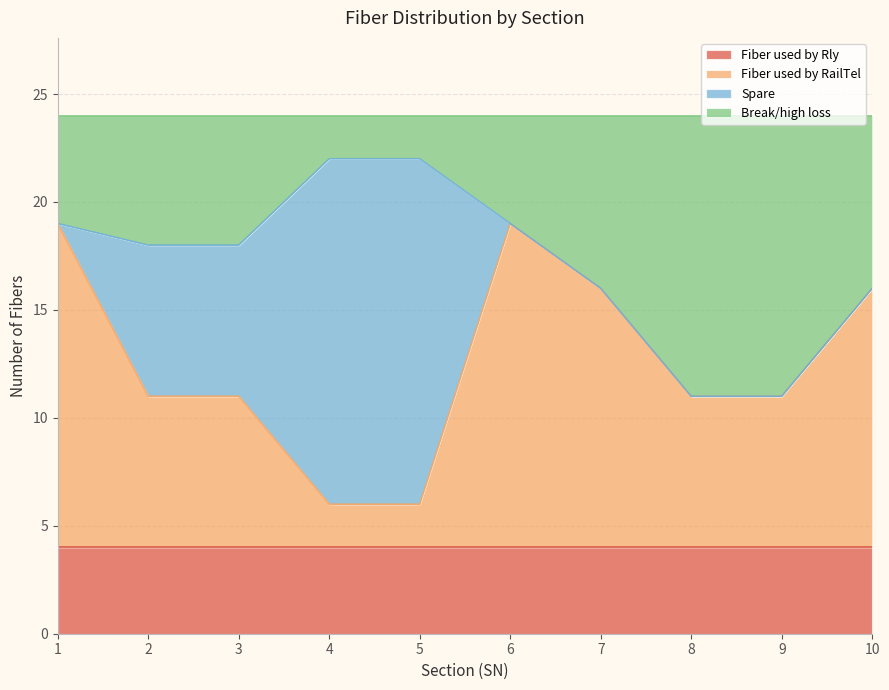

At which label does Fiber used by RailTel first exceed 11?

1